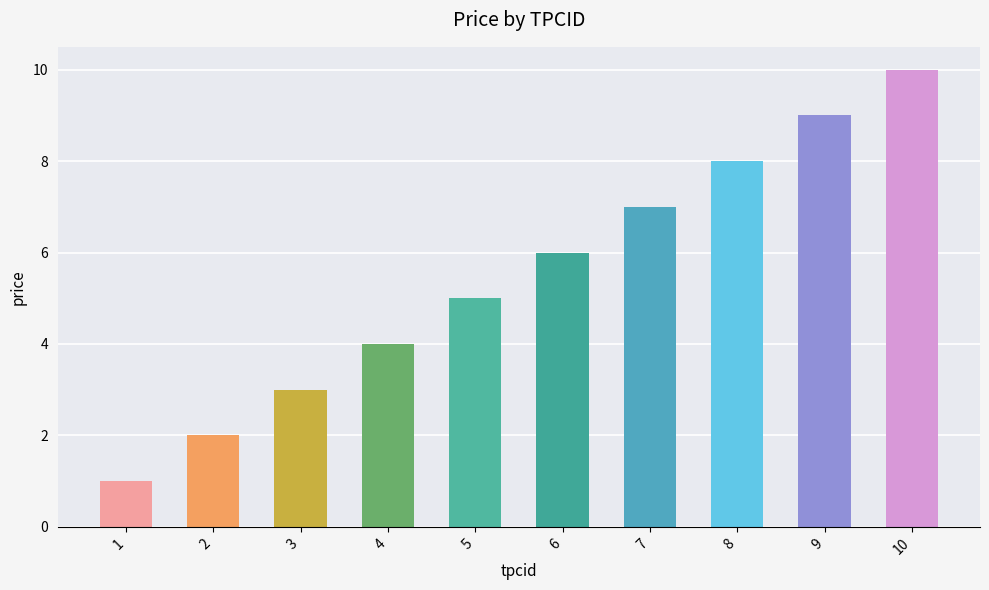

True or false: the data shows 1 at 3.

False